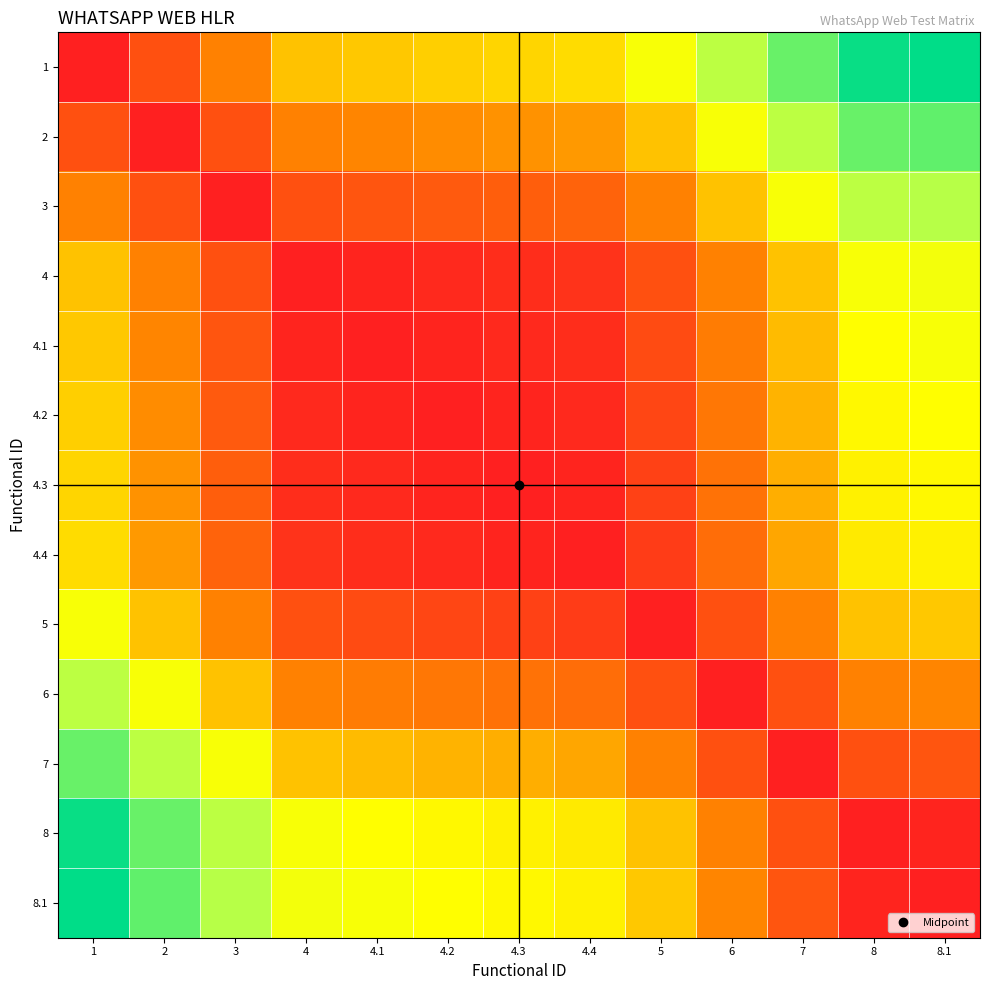

What is the spread (max minus min) of values at 6?

5.0